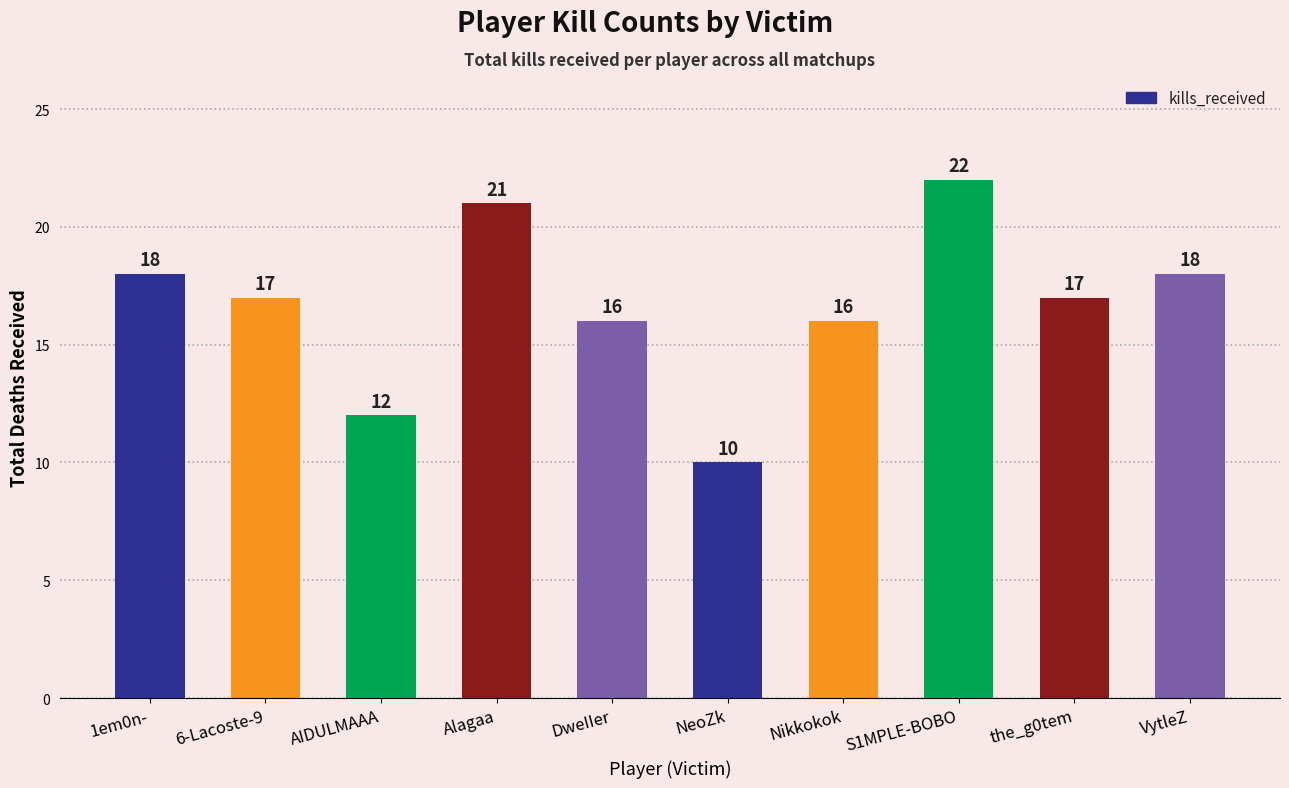

Where does the data first go above 17?

1em0n-